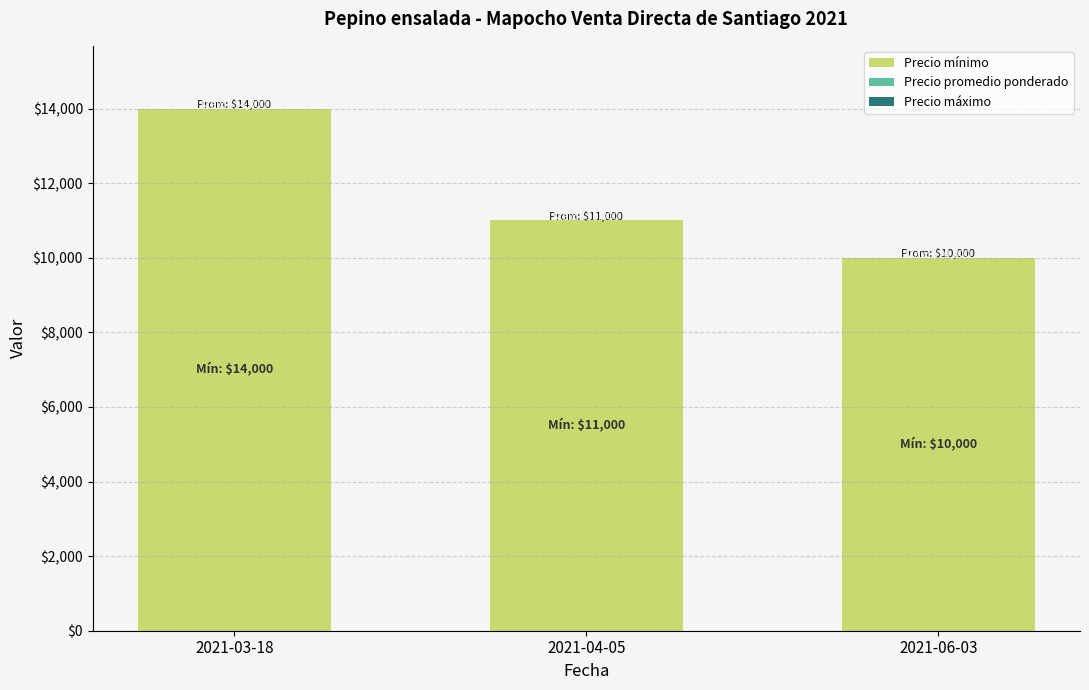

Are the bars horizontal?

No